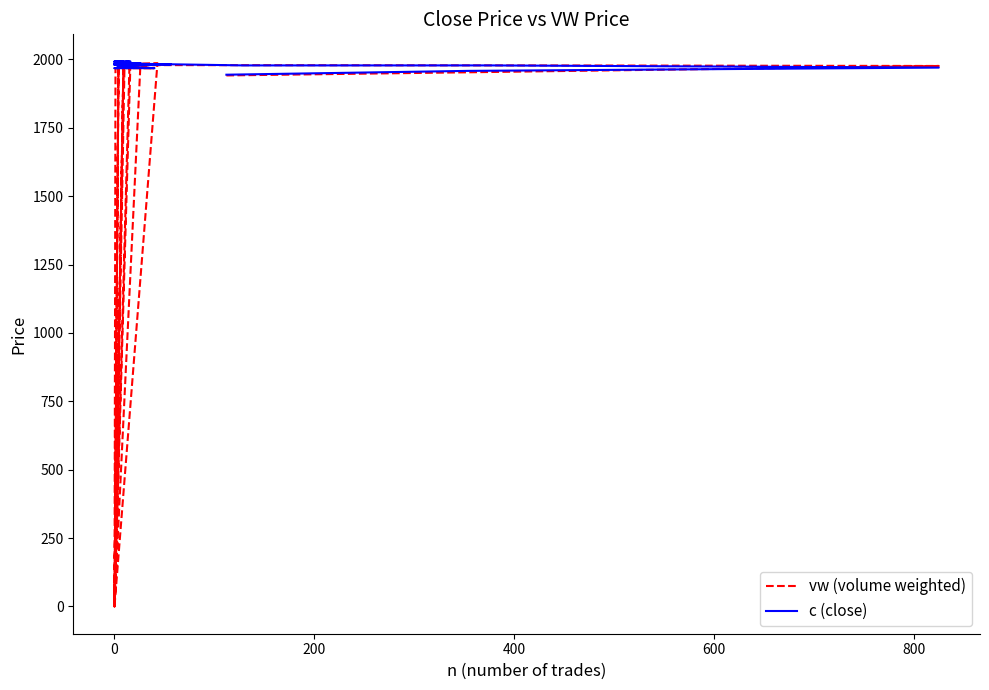

What are all the series names shown in the legend?

vw (volume weighted), c (close)